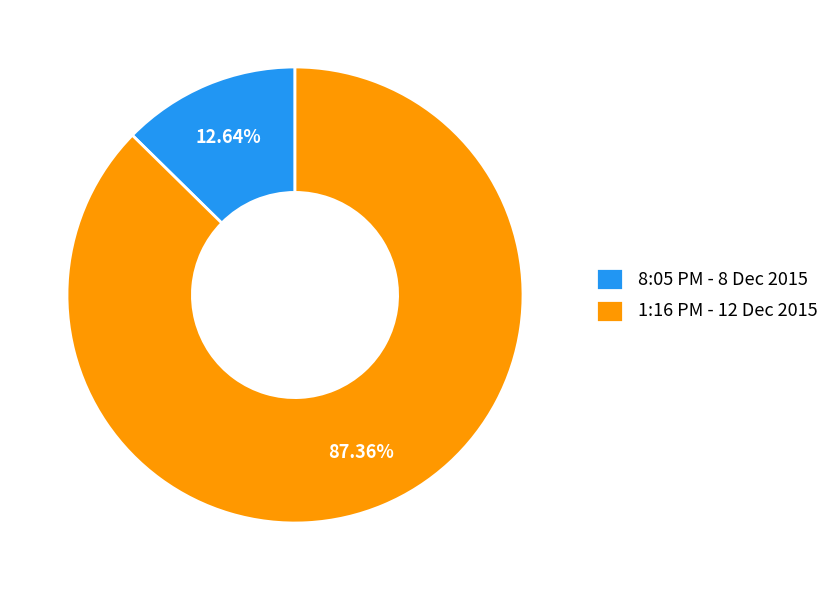

How many slices are in this pie chart?

2